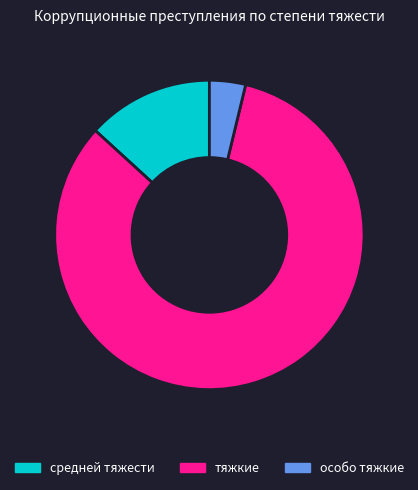

Is there a majority slice in this chart?

Yes